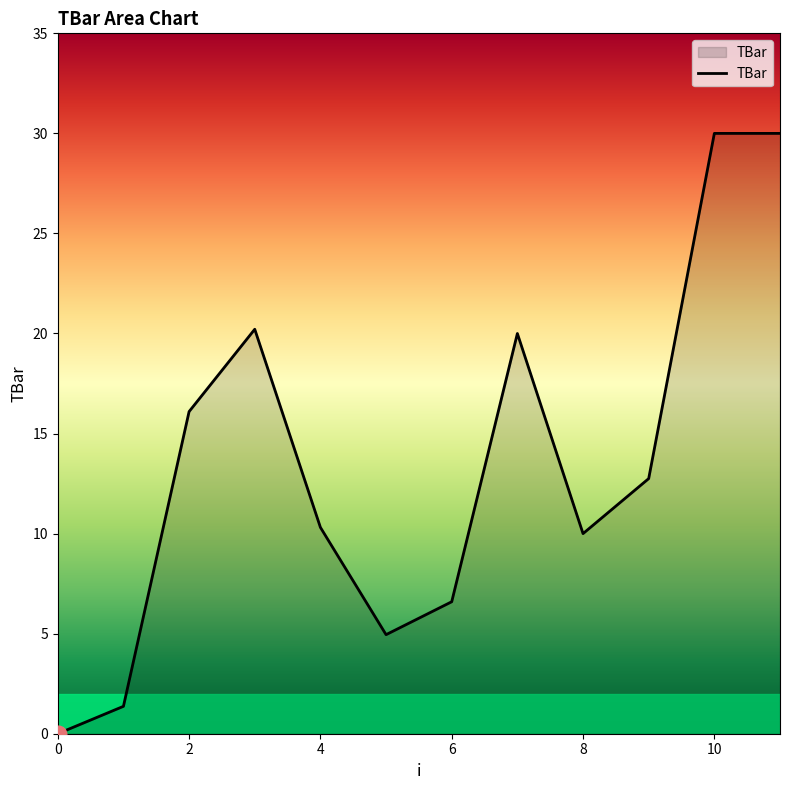

What is the difference between the maximum and minimum values?

30.0